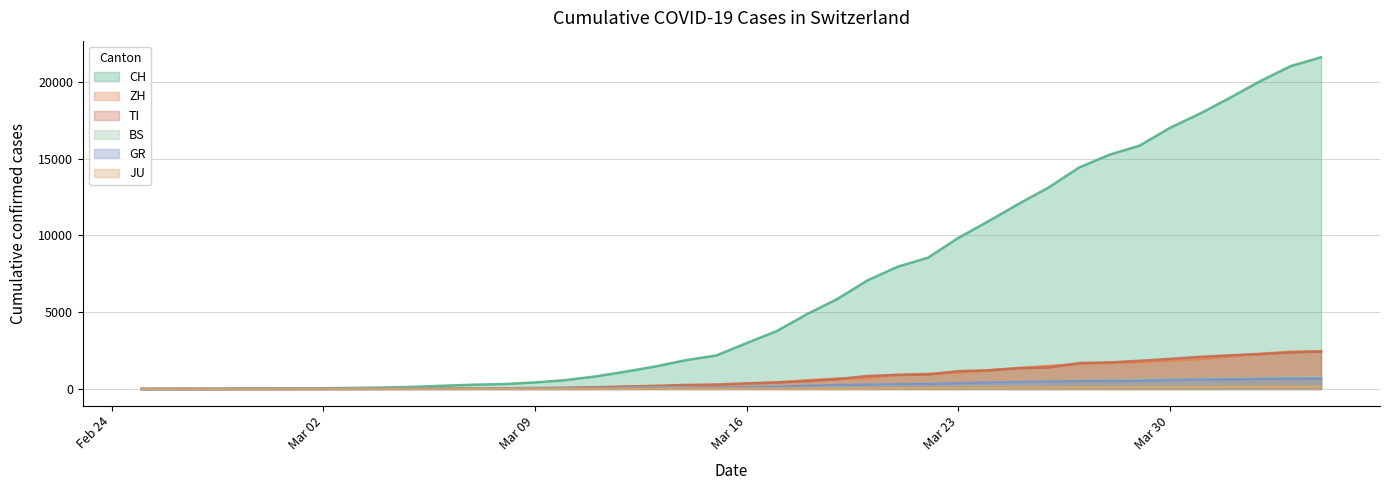

True or false: CH and BS intersect in this chart.

False